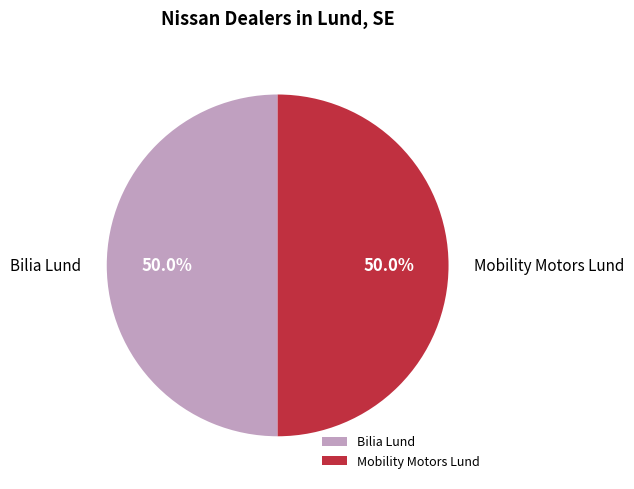

Is it true that Mobility Motors Lund is 50% of the pie?

True